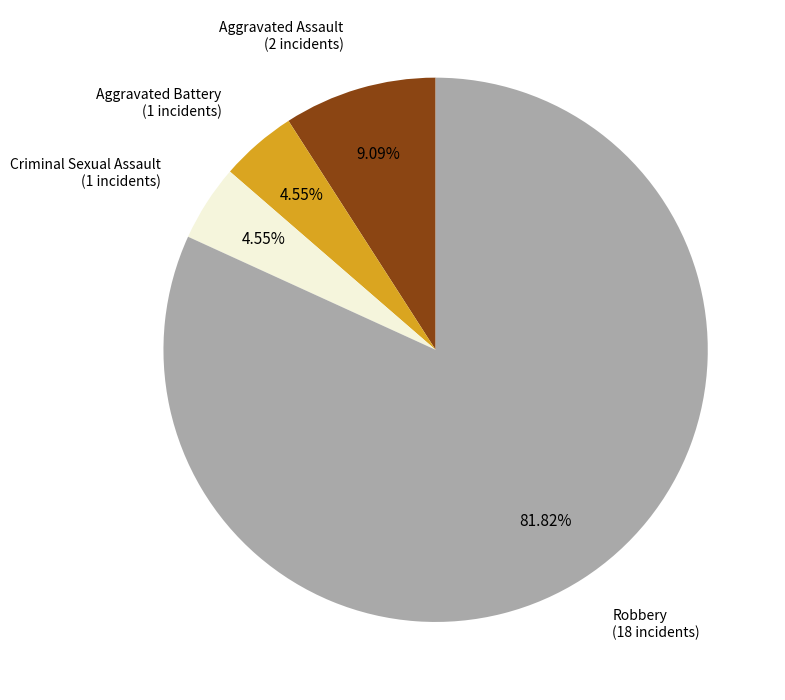

Is there a majority slice in this chart?

Yes